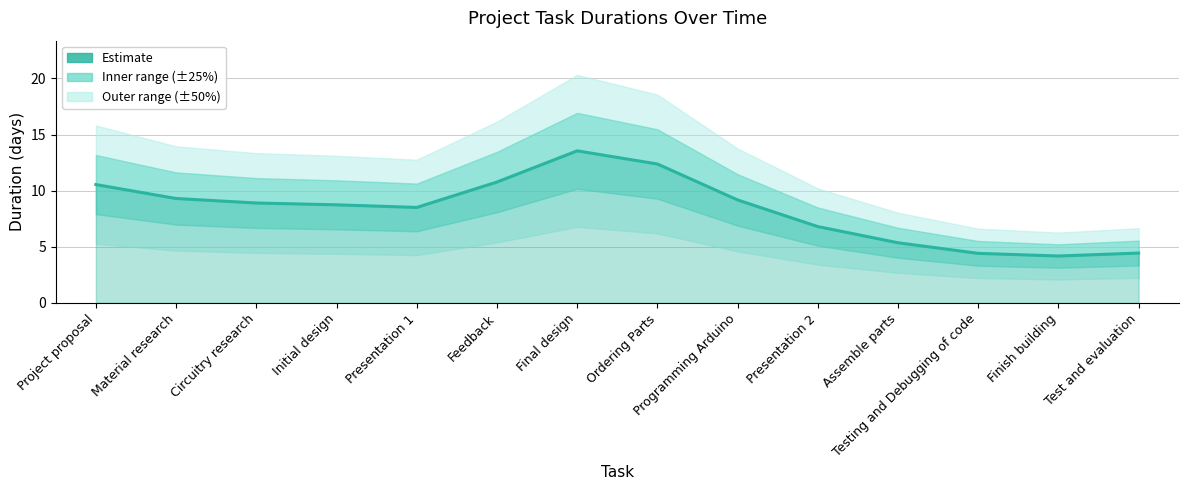

What is the label of the 10th point from the left?

Presentation 2